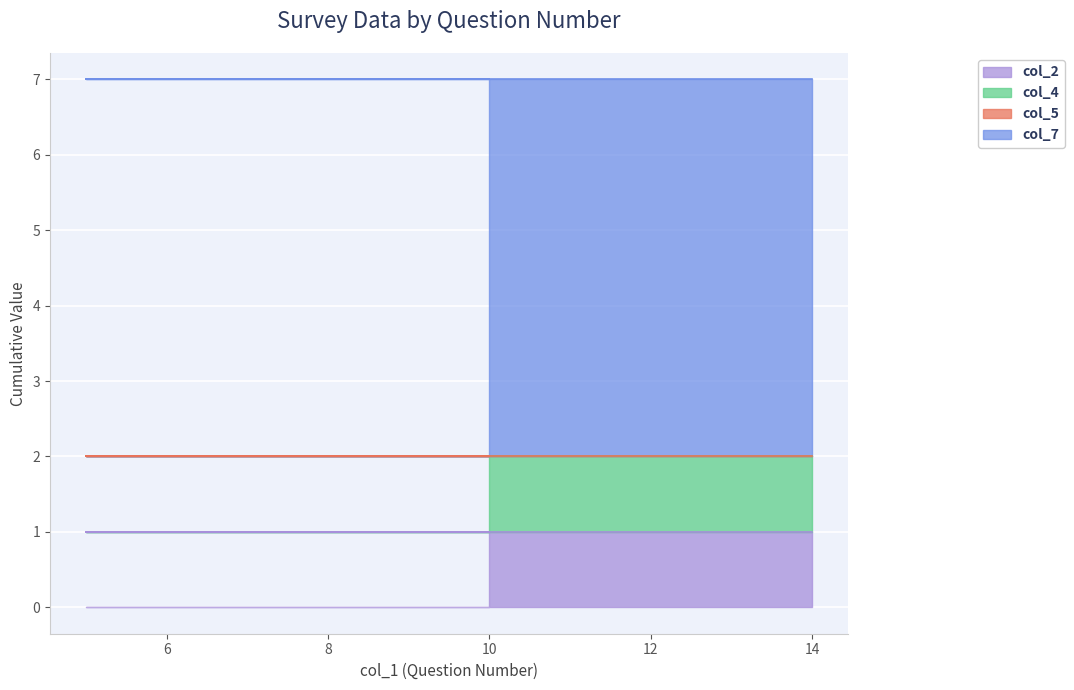

Which series has the largest total across all categories?

col_7